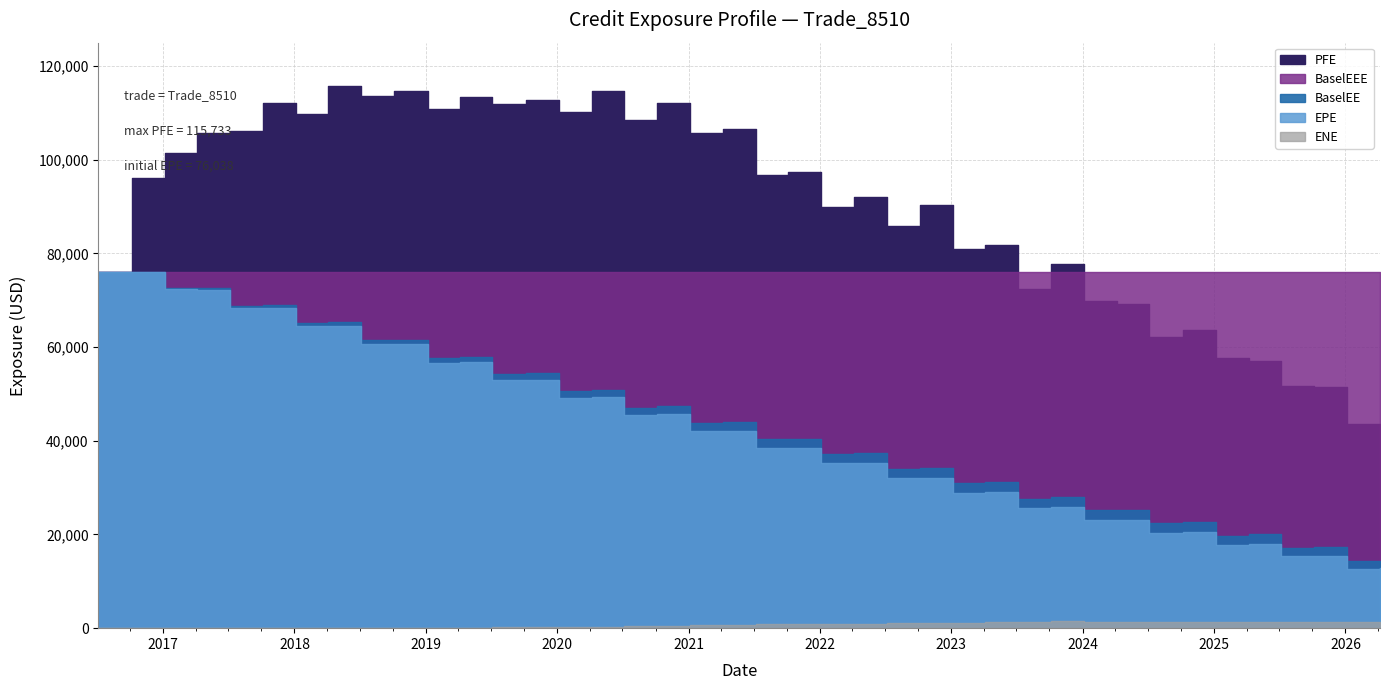

How many distinct data groups are displayed?

5